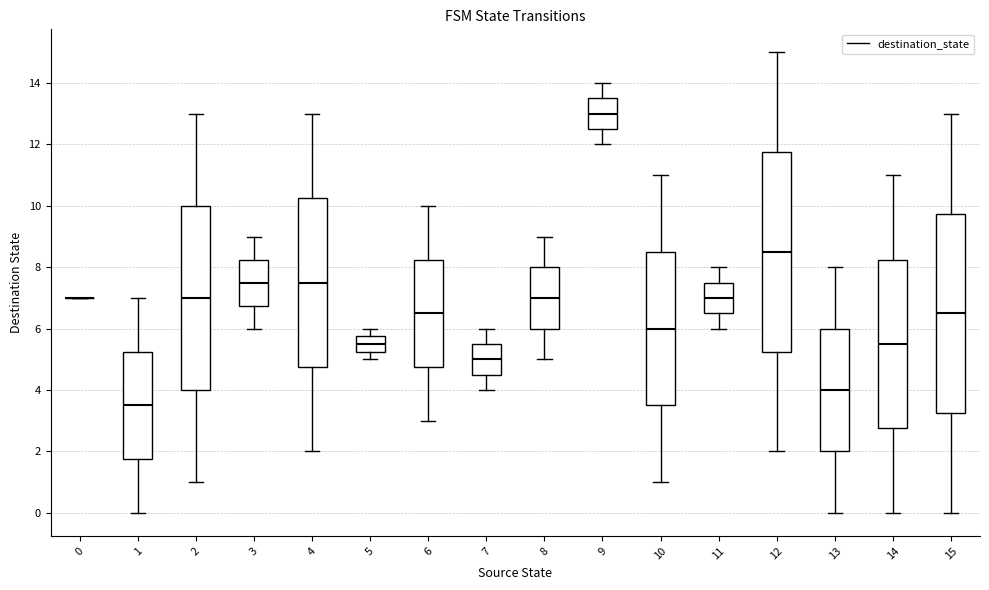

Reading left to right, read every box against the y-axis: the position of its median line, the range the box covers, and the ends of its whiskers. The values are not printed on the chart, so give them approximately, as read against the axis.

0: box collapsed to a line at 7.0, whiskers 7.0 to 7.0
1: median 3.6, box 1.8 to 5.2, whiskers 0.0 to 7.0
2: median 7.0, box 4.0 to 10.0, whiskers 1.0 to 13.0
3: median 7.6, box 6.8 to 8.2, whiskers 6.0 to 9.0
4: median 7.6, box 4.8 to 10.2, whiskers 2.0 to 13.0
5: median 5.6, box 5.2 to 5.8, whiskers 5.0 to 6.0
6: median 6.6, box 4.8 to 8.2, whiskers 3.0 to 10.0
7: median 5.0, box 4.6 to 5.6, whiskers 4.0 to 6.0
8: median 7.0, box 6.0 to 8.0, whiskers 5.0 to 9.0
9: median 13.0, box 12.6 to 13.6, whiskers 12.0 to 14.0
10: median 6.0, box 3.6 to 8.6, whiskers 1.0 to 11.0
11: median 7.0, box 6.6 to 7.6, whiskers 6.0 to 8.0
12: median 8.6, box 5.2 to 11.8, whiskers 2.0 to 15.0
13: median 4.0, box 2.0 to 6.0, whiskers 0.0 to 8.0
14: median 5.6, box 2.8 to 8.2, whiskers 0.0 to 11.0
15: median 6.6, box 3.2 to 9.8, whiskers 0.0 to 13.0